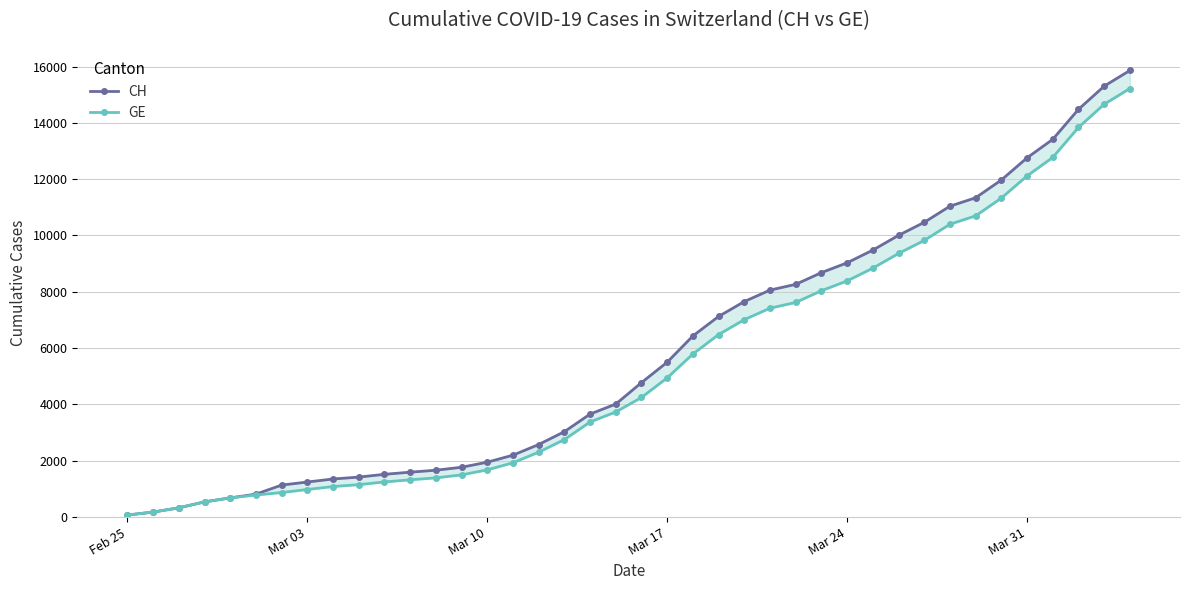

What are all the series names shown in the legend?

CH, GE